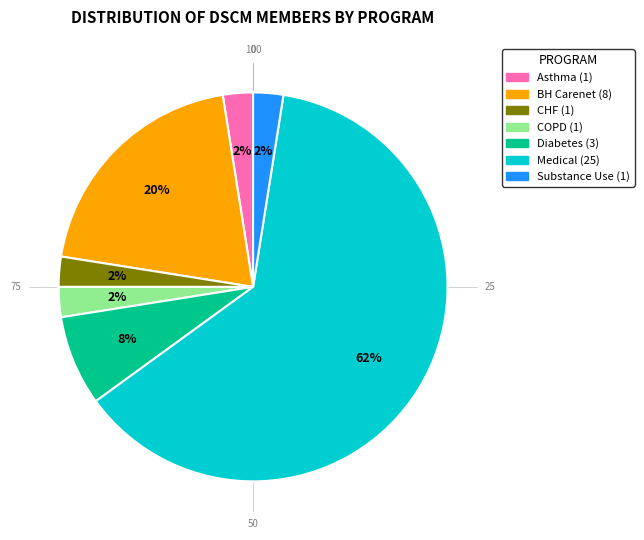

Which category has the biggest portion of the pie?

Medical